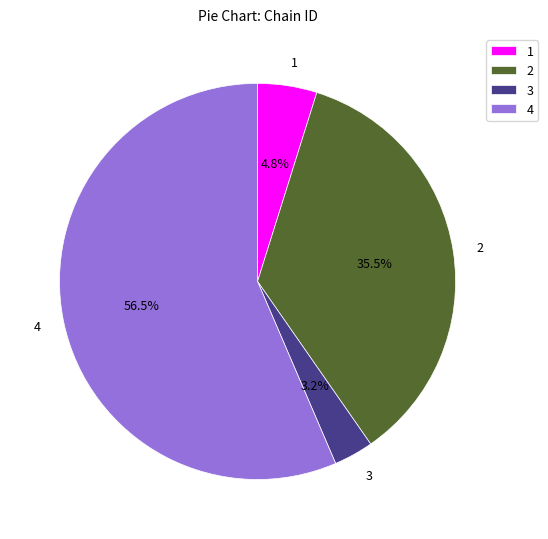

How many segments does this pie chart have?

4